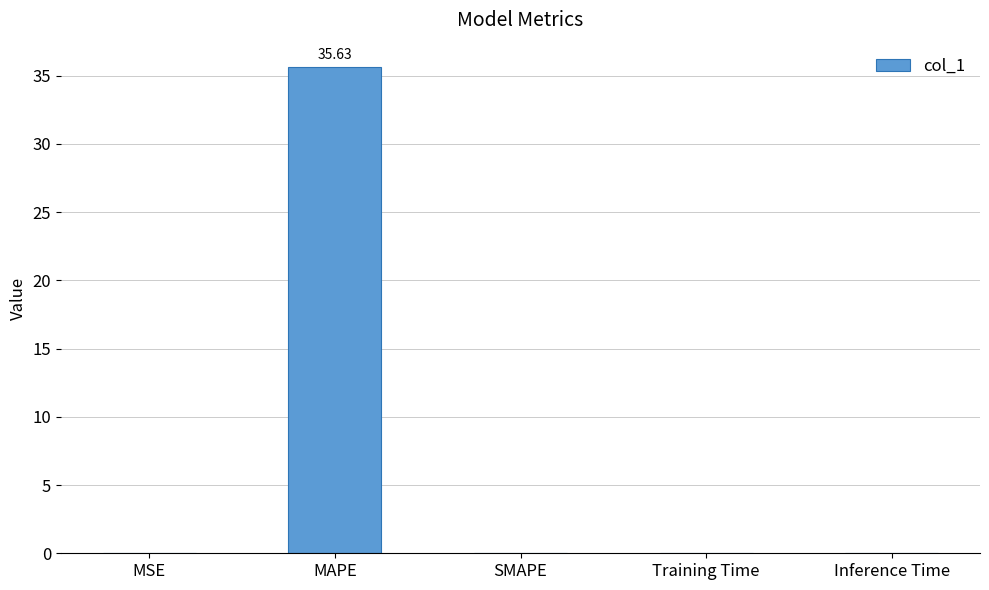

What is the sum of the values at MSE and MAPE?

35.6